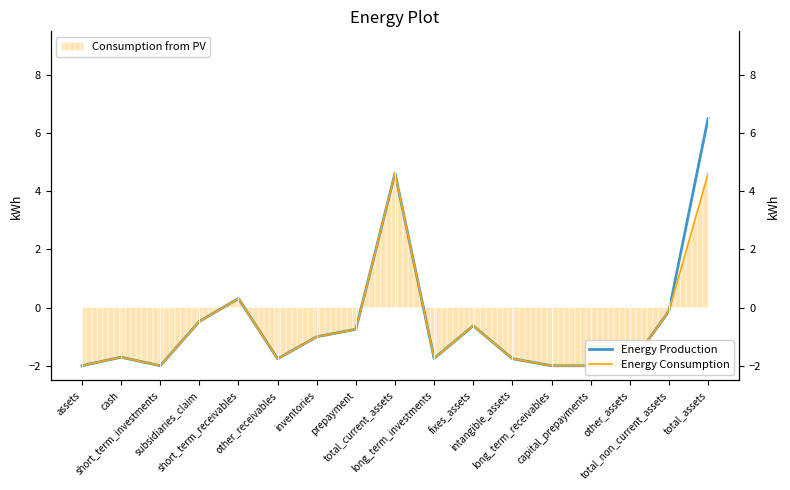

At which category does Energy Consumption reach its first local peak?

cash